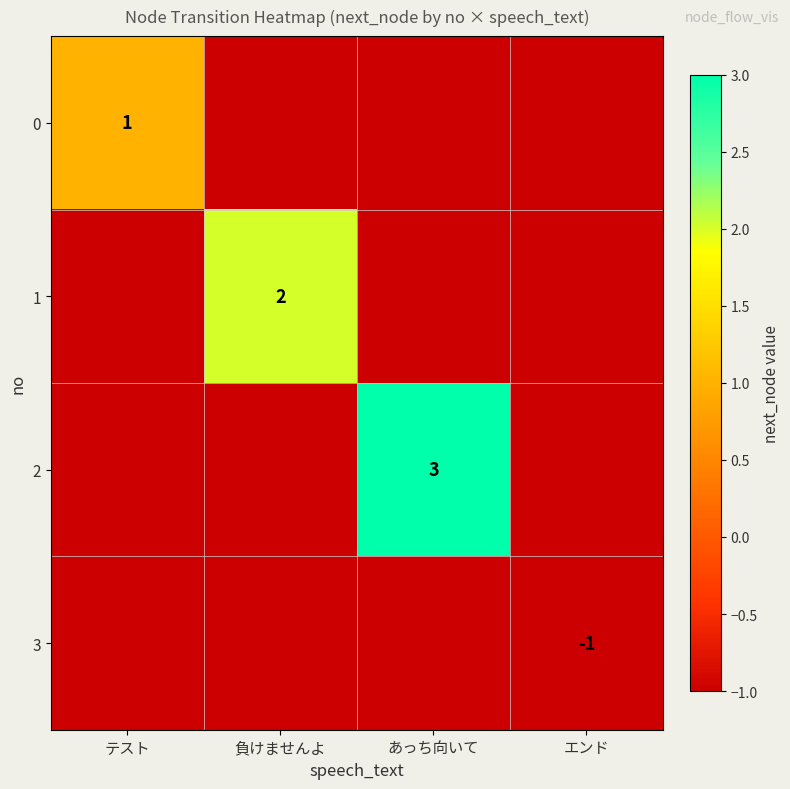

How many categories are shown in the chart?

4